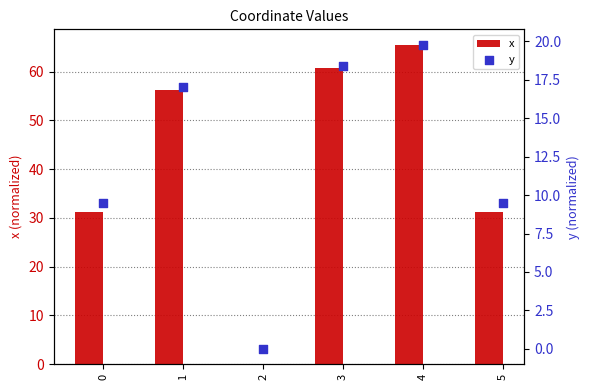

Which series reaches the minimum Y coordinate?

x